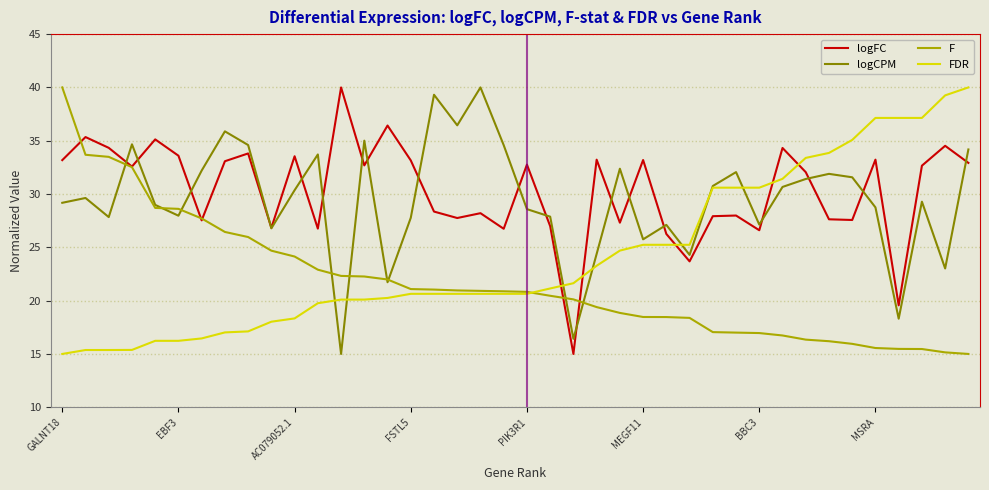

Is this an area chart (filled region under the line)?

No